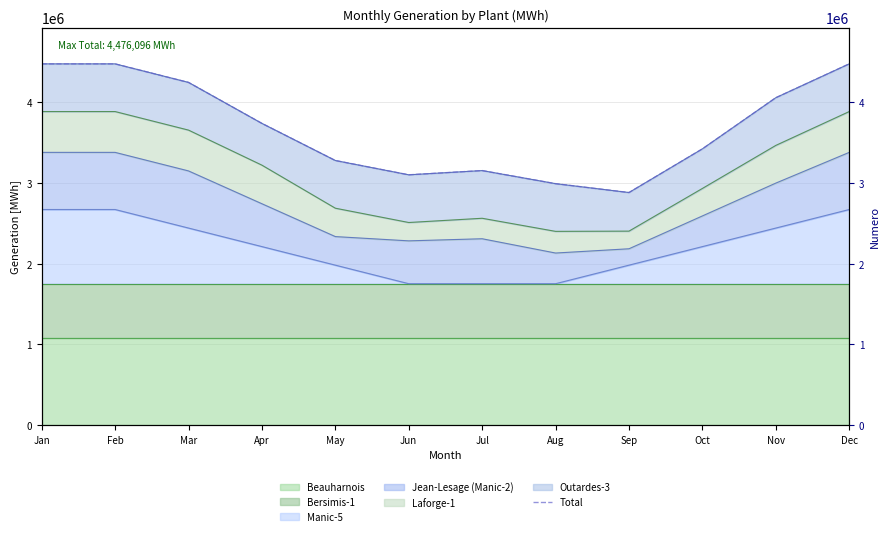

What is the greatest value displayed?

4476096